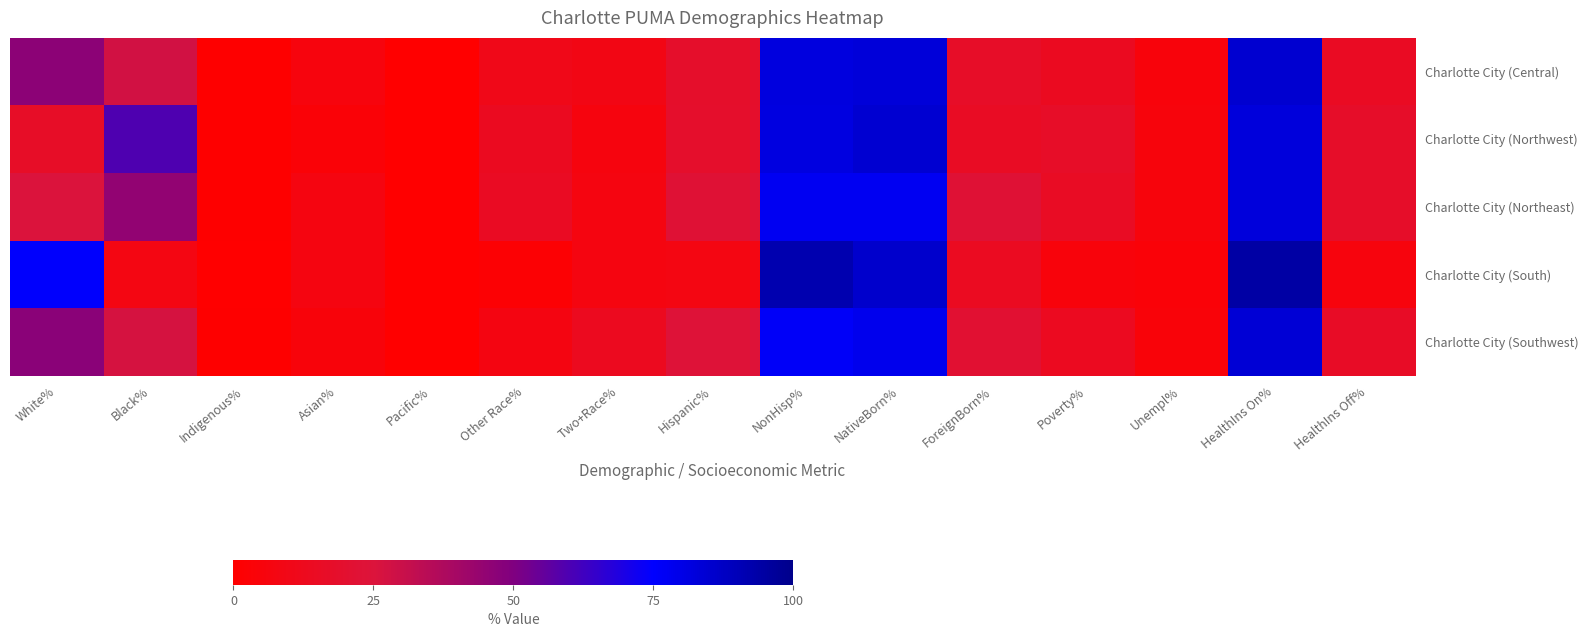

At how many categories does at least one series exceed 6?

12